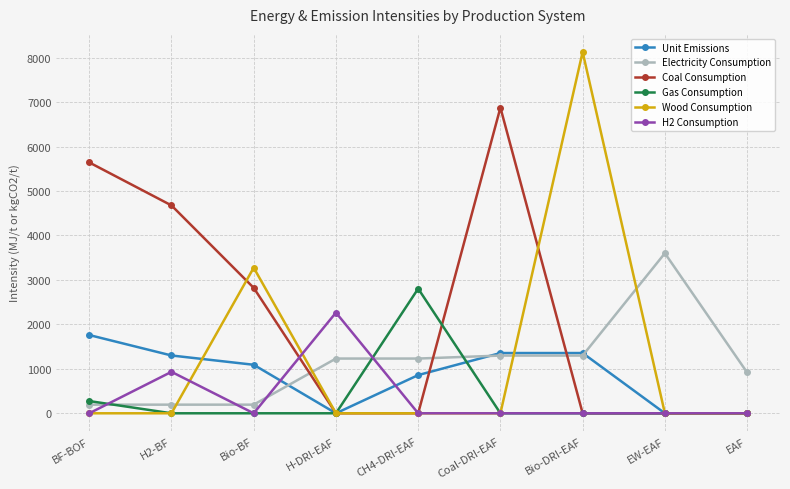

What is the total value across all series at CH4-DRI-EAF?

4893.4